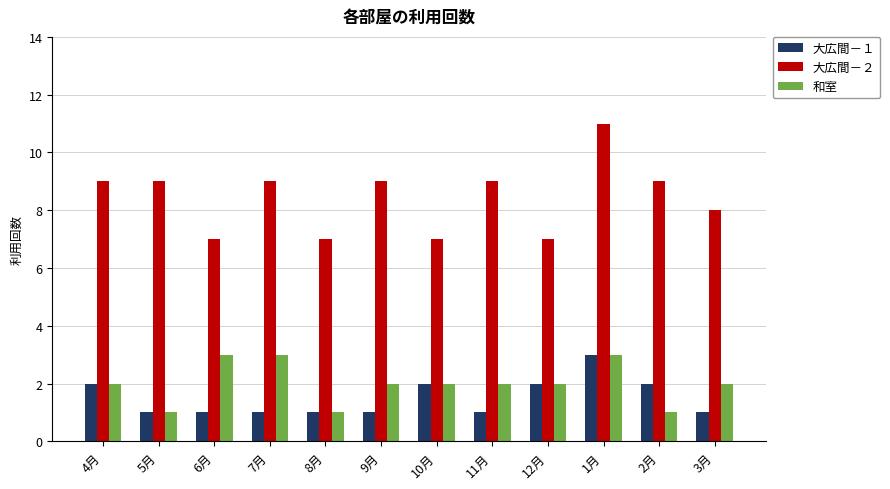

What is the sum of all 和室 values?

24